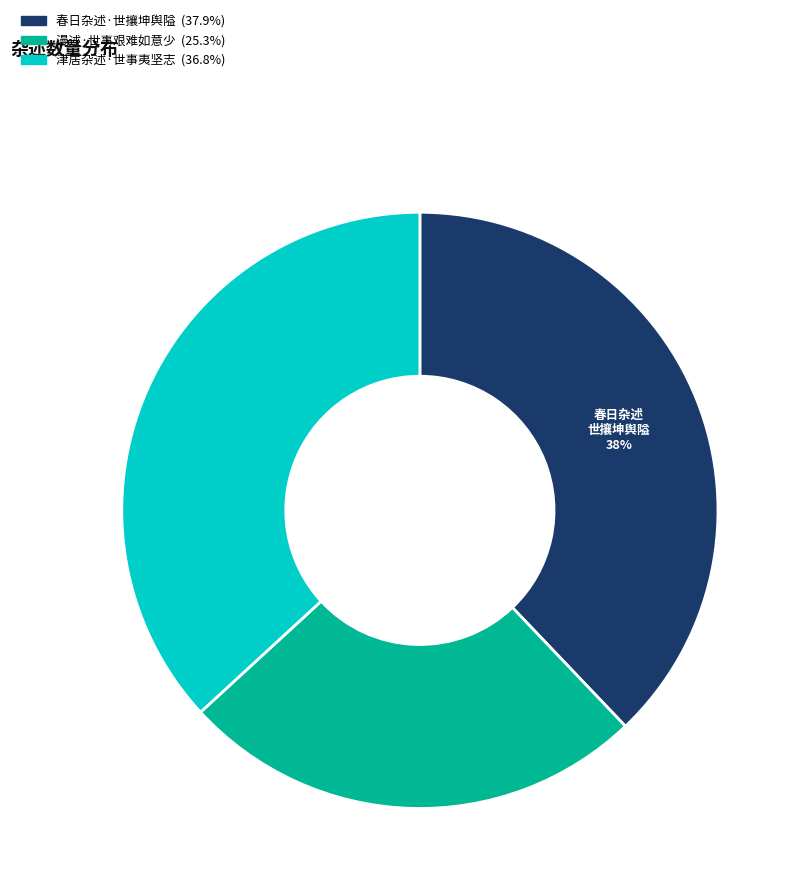

Which category has the biggest portion of the pie?

春日杂述·世攘坤舆隘